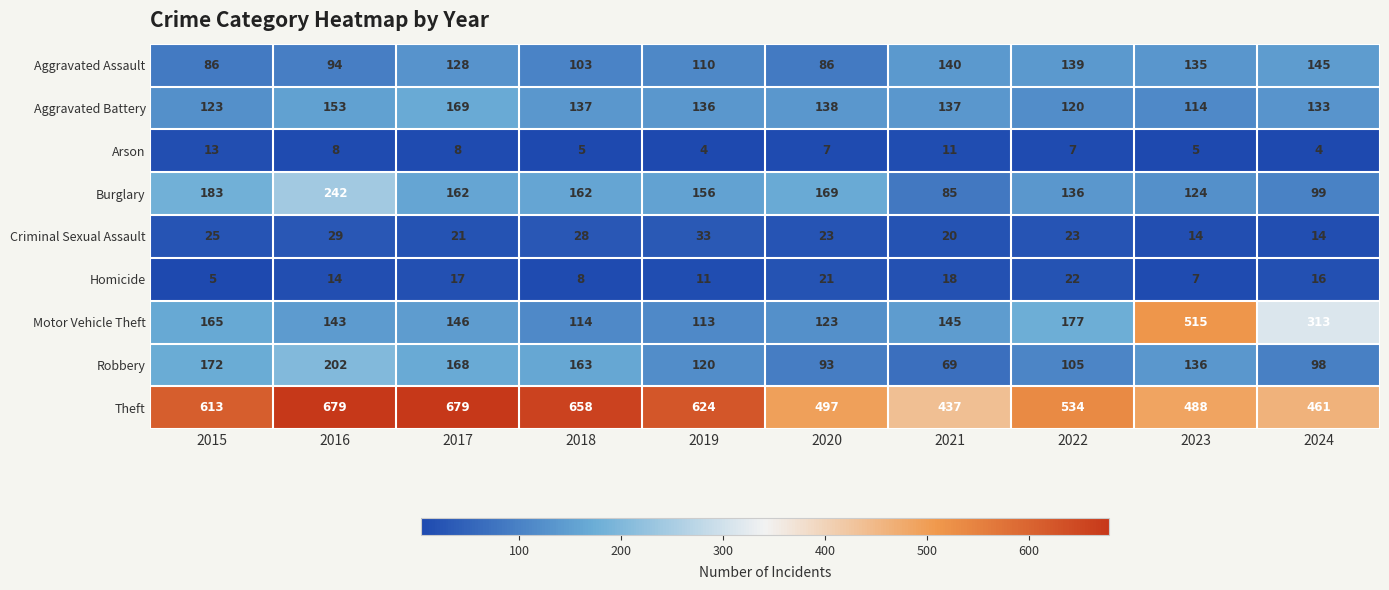

Is it true that Motor Vehicle Theft equals 32 at 2020?

False